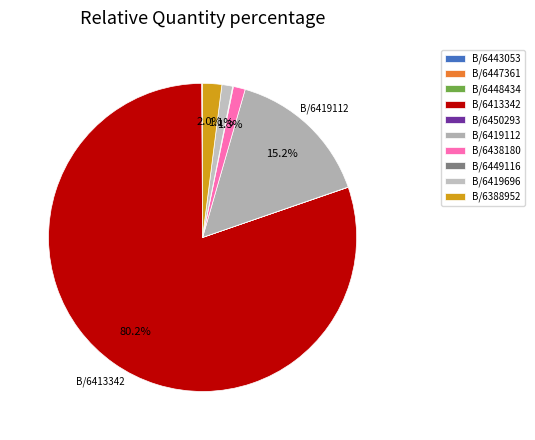

Which category accounts for the majority?

B/6413342